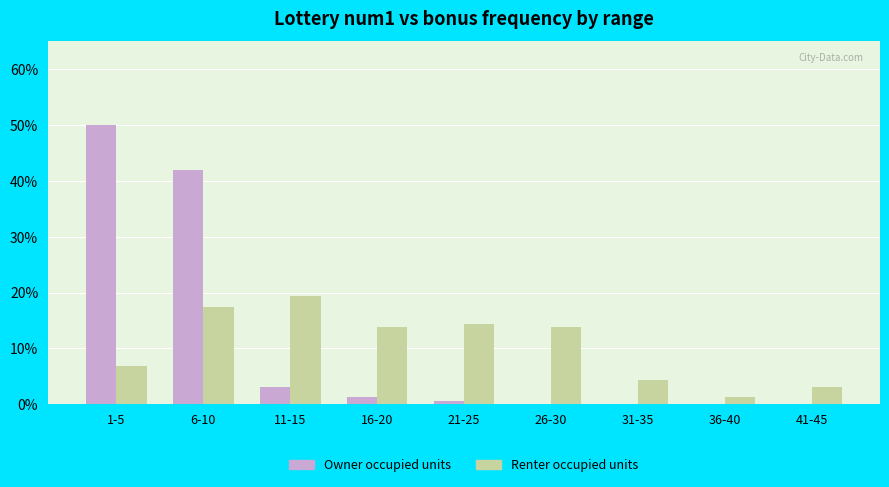

True or false: Renter occupied units has a value of 11.0 at 11-15.

False